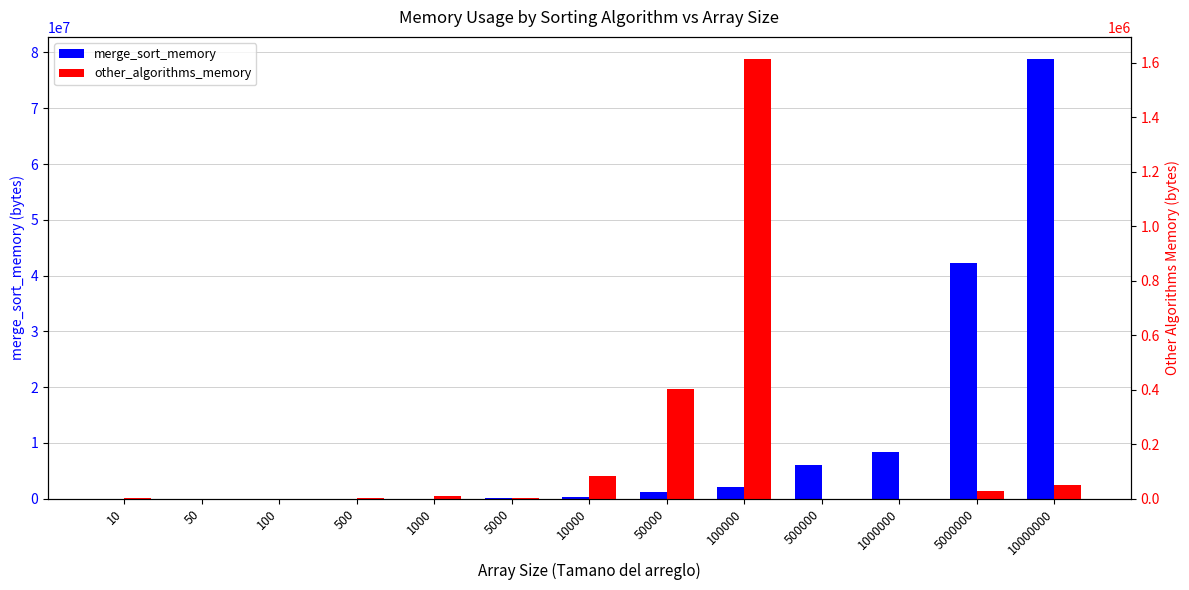

Reading right to left, extract all data points from this chart.

merge_sort_memory: 78852096	42233856	8392704	6012928	2076672	1155072	290816	200704	0	0	0	0	0
other_algorithms_memory: 49152	28672	0	0	1613824	401408	81920	4096	8192	4096	0	0	4096